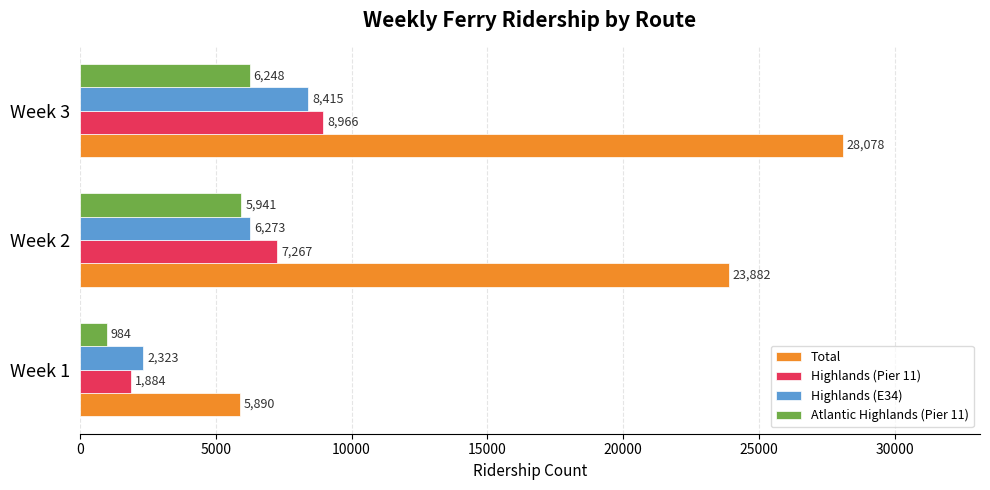

Which series has the largest total across all categories?

Total